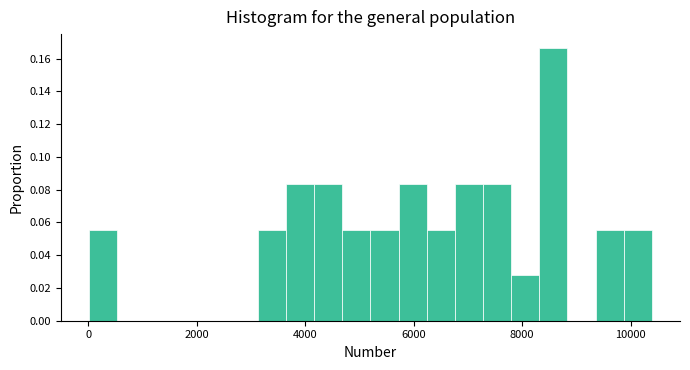

Around what value on the x-axis is the tallest bar? Give the approximate position of its centre, as read against the axis.

8600